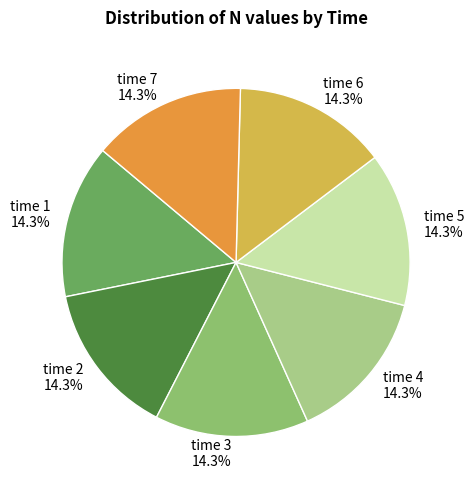

Count the number of slices in the pie.

7